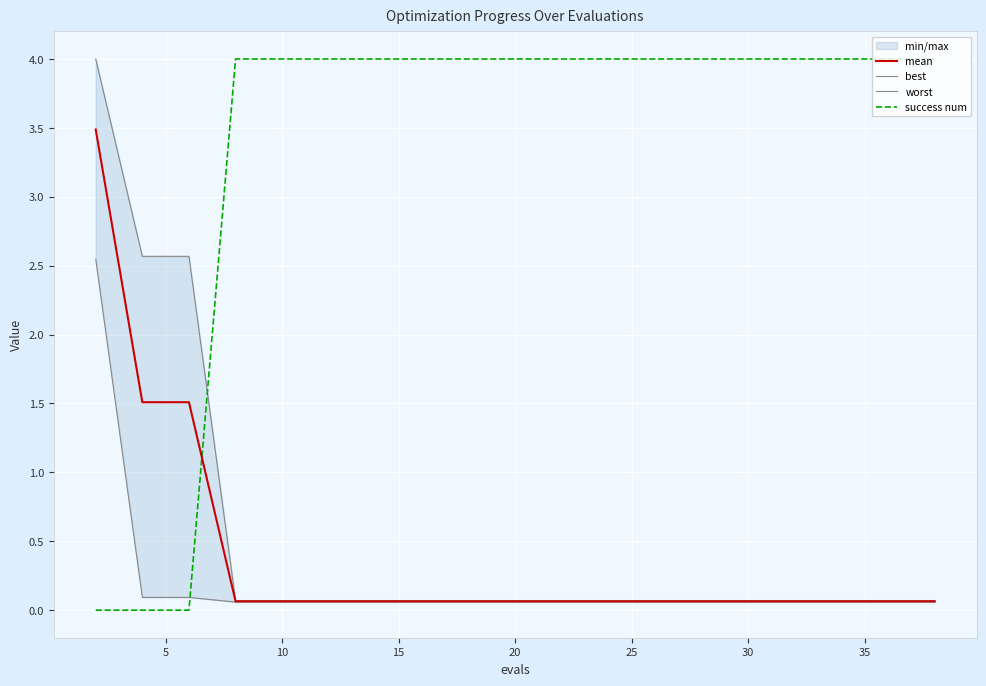

True or false: mean and success num intersect in this chart.

True